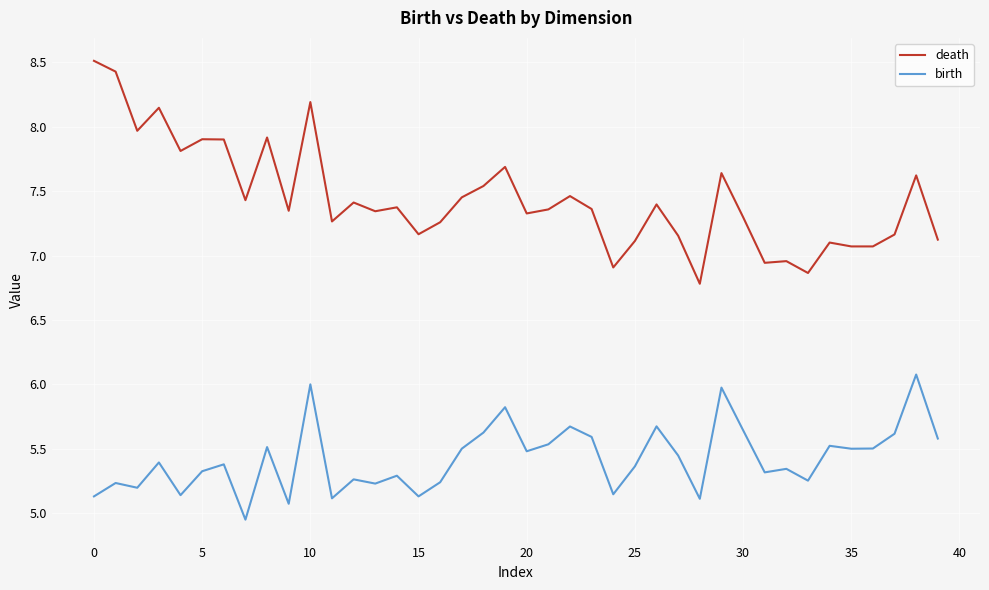

Which series has the largest range (max minus min)?

death